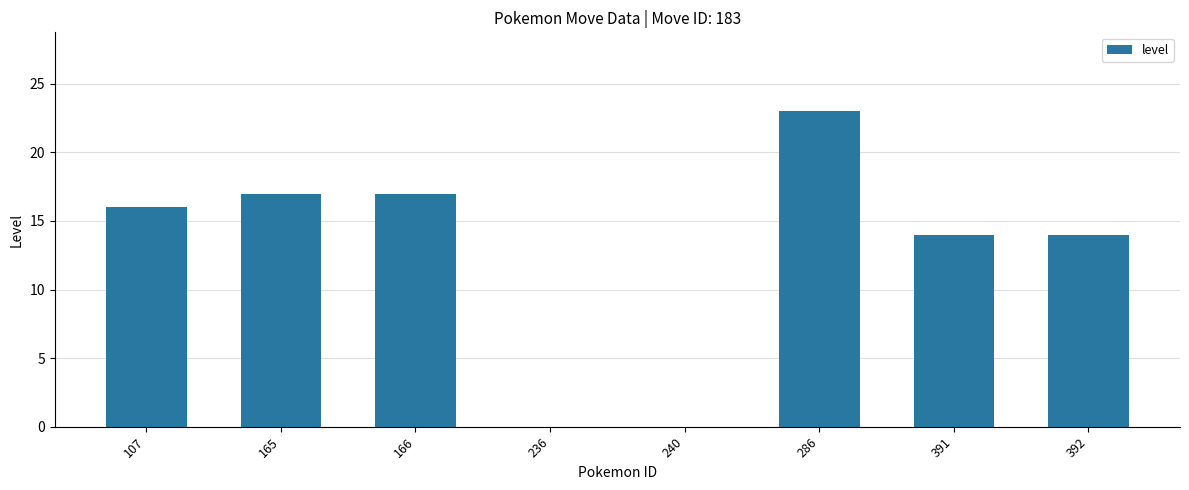

Reading right to left, extract all data points from this chart.

14	14	23	0	0	17	17	16